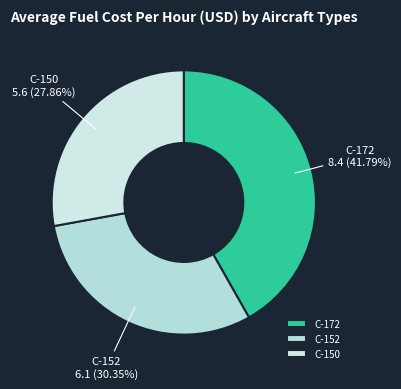

Which category has the smallest portion of the pie?

C-150